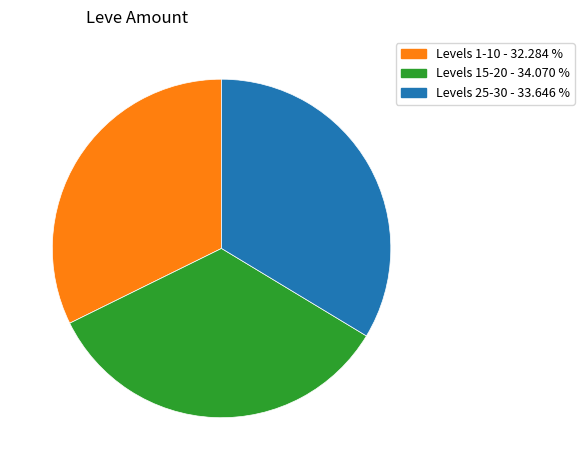

Is there a majority slice in this chart?

No